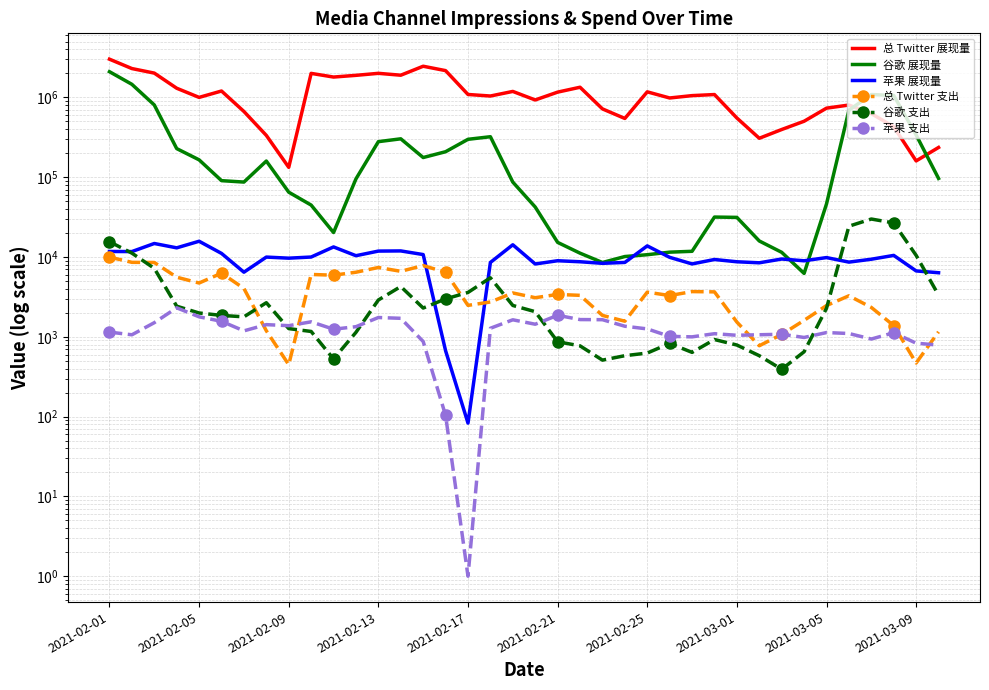

At which category is the sum across all series the highest?

2021-02-01